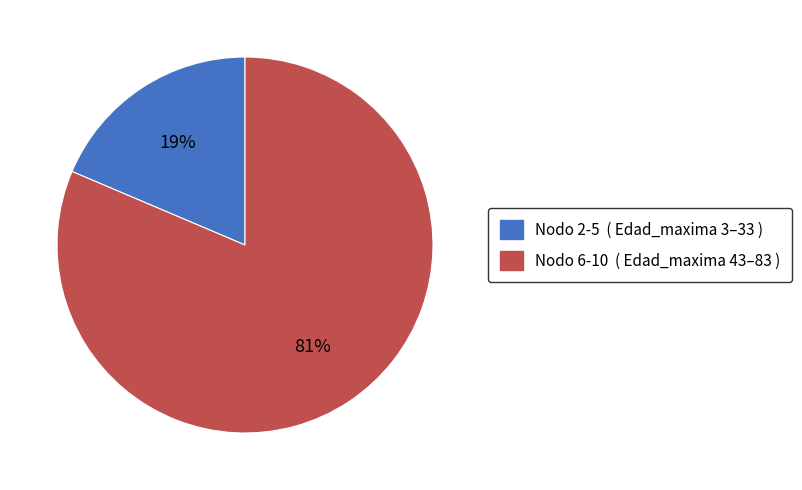

How many segments does this pie chart have?

2